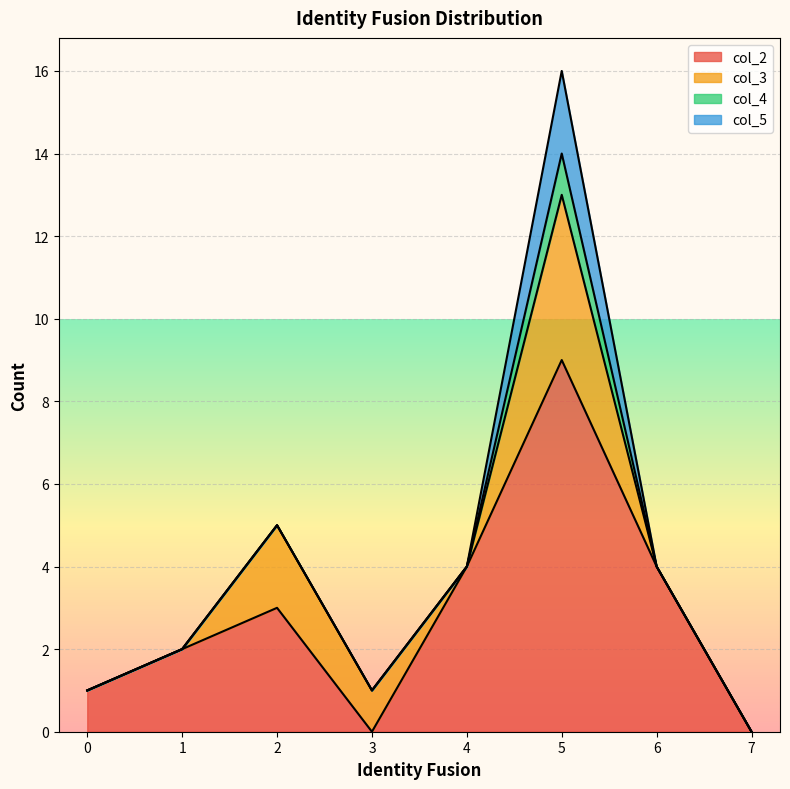

At how many categories does at least one series exceed 5?

1